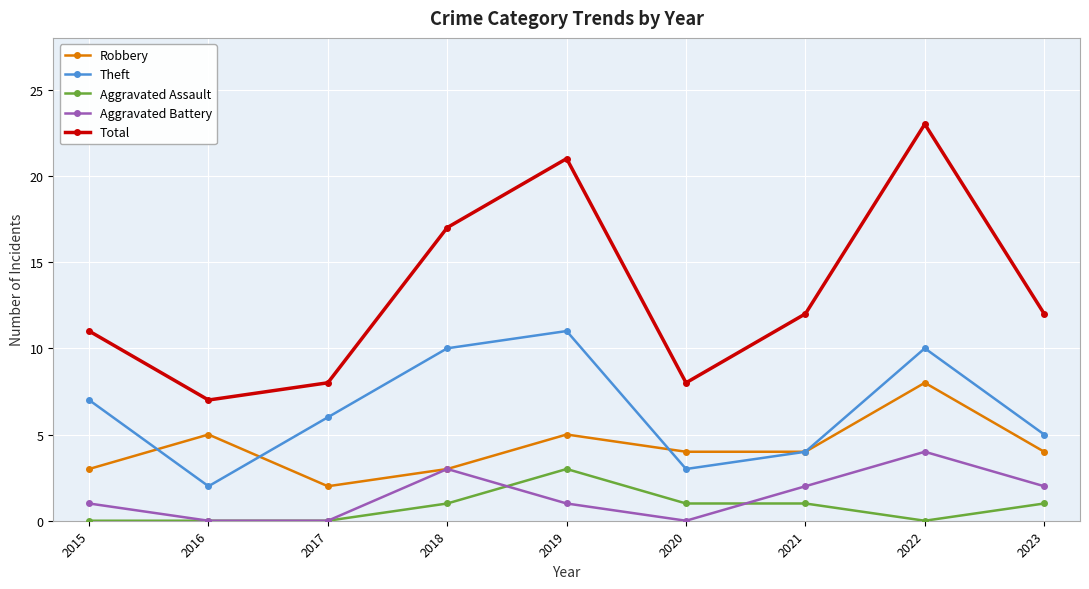

What is the greatest value displayed?

23